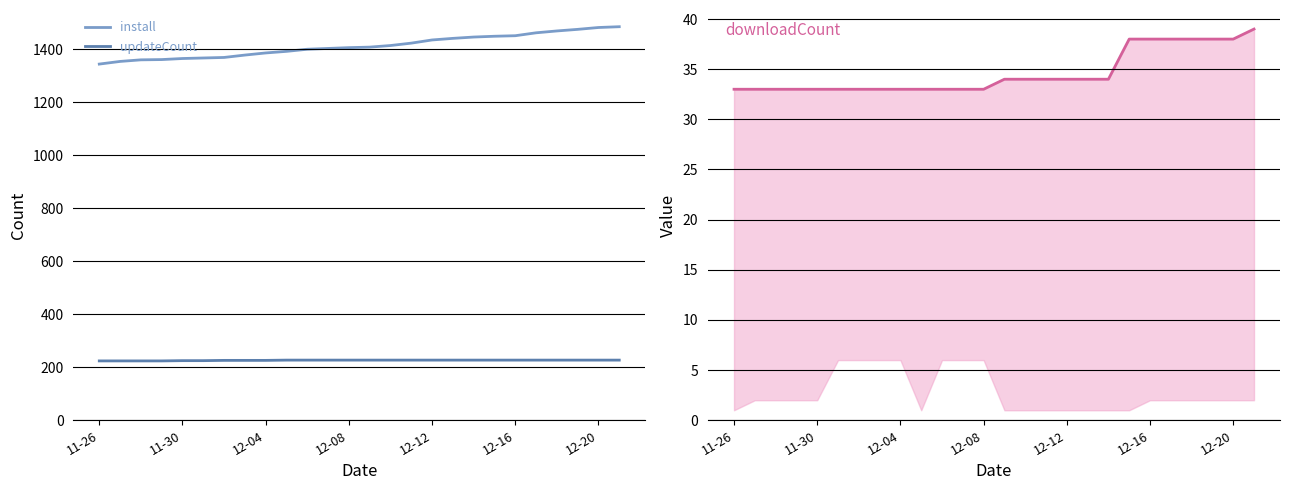

How many categories are shown in the chart?

26